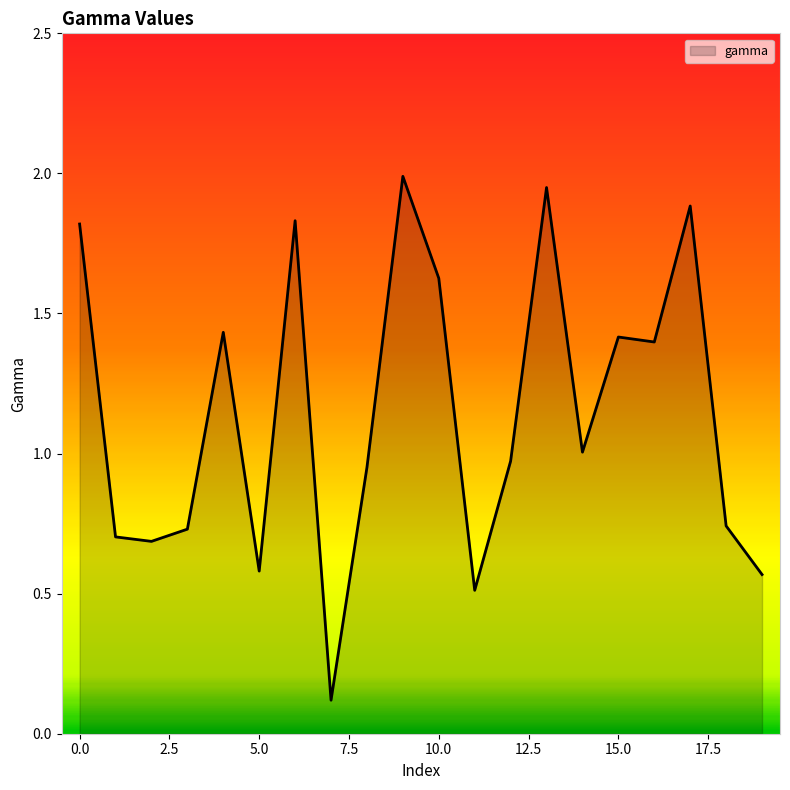

What is the greatest value displayed?

2.0